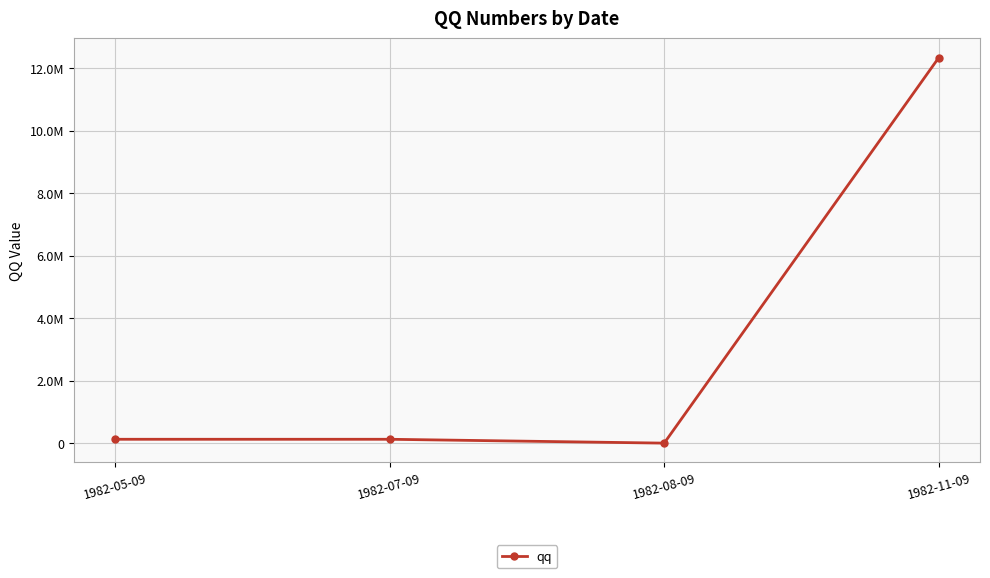

List the labels in order of value, smallest first.

1982-08-09, 1982-05-09, 1982-07-09, 1982-11-09